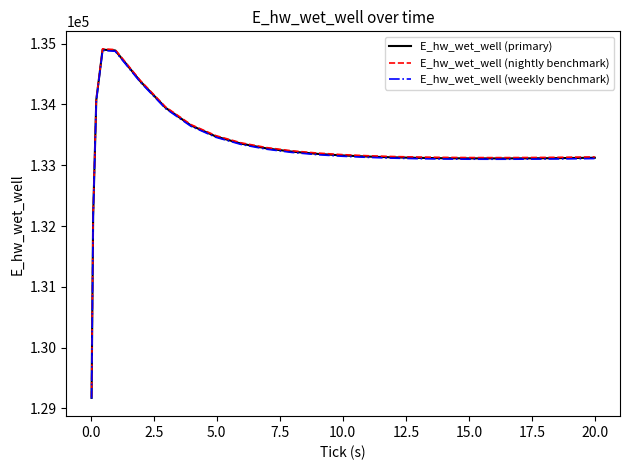

Which series has the largest range (max minus min)?

E_hw_wet_well (nightly benchmark)